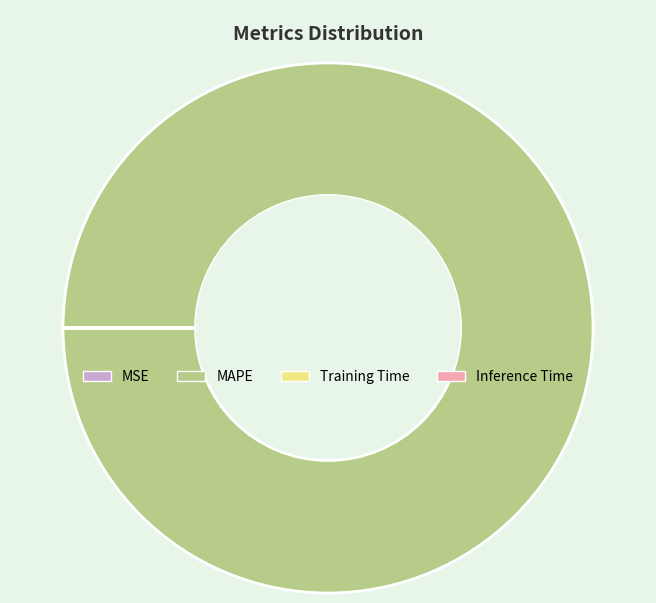

Is it true that MAPE is 100% of the pie?

True